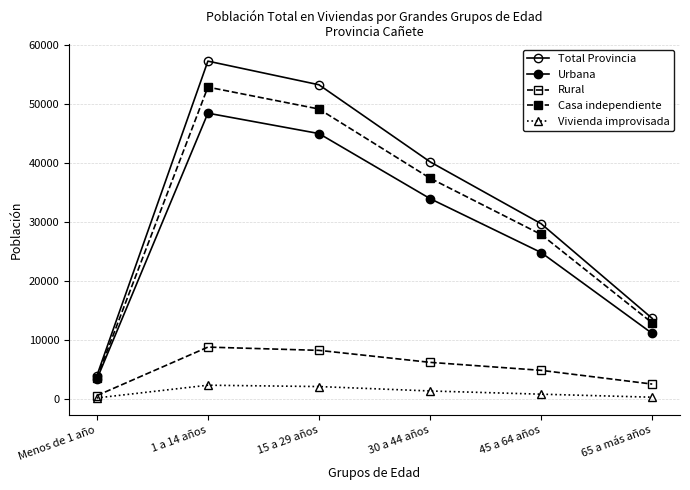

At which label does Urbana first exceed 34021?

1 a 14 años